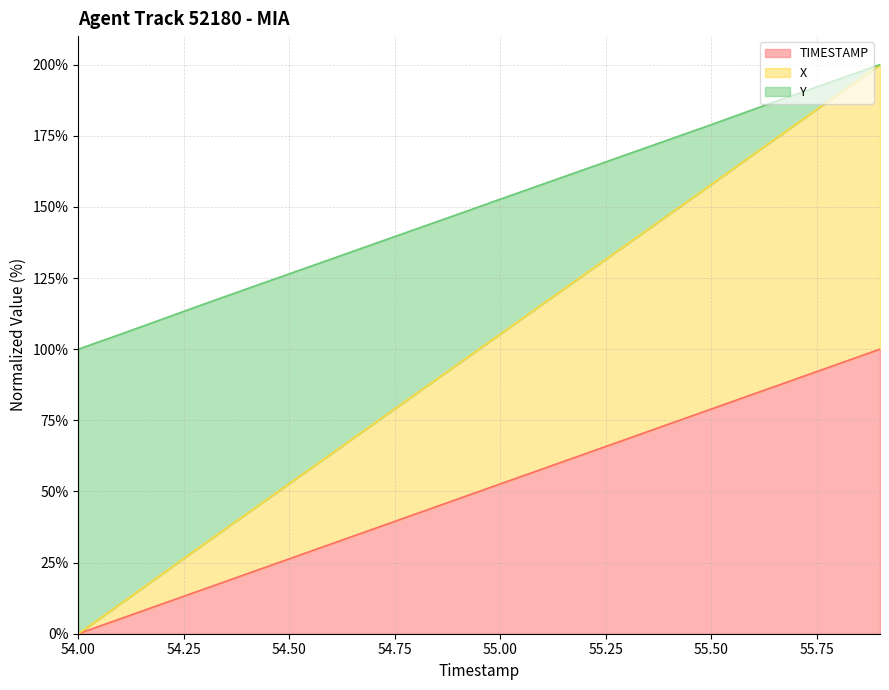

The value of TIMESTAMP at 54.00 is -68.6. True or false?

False